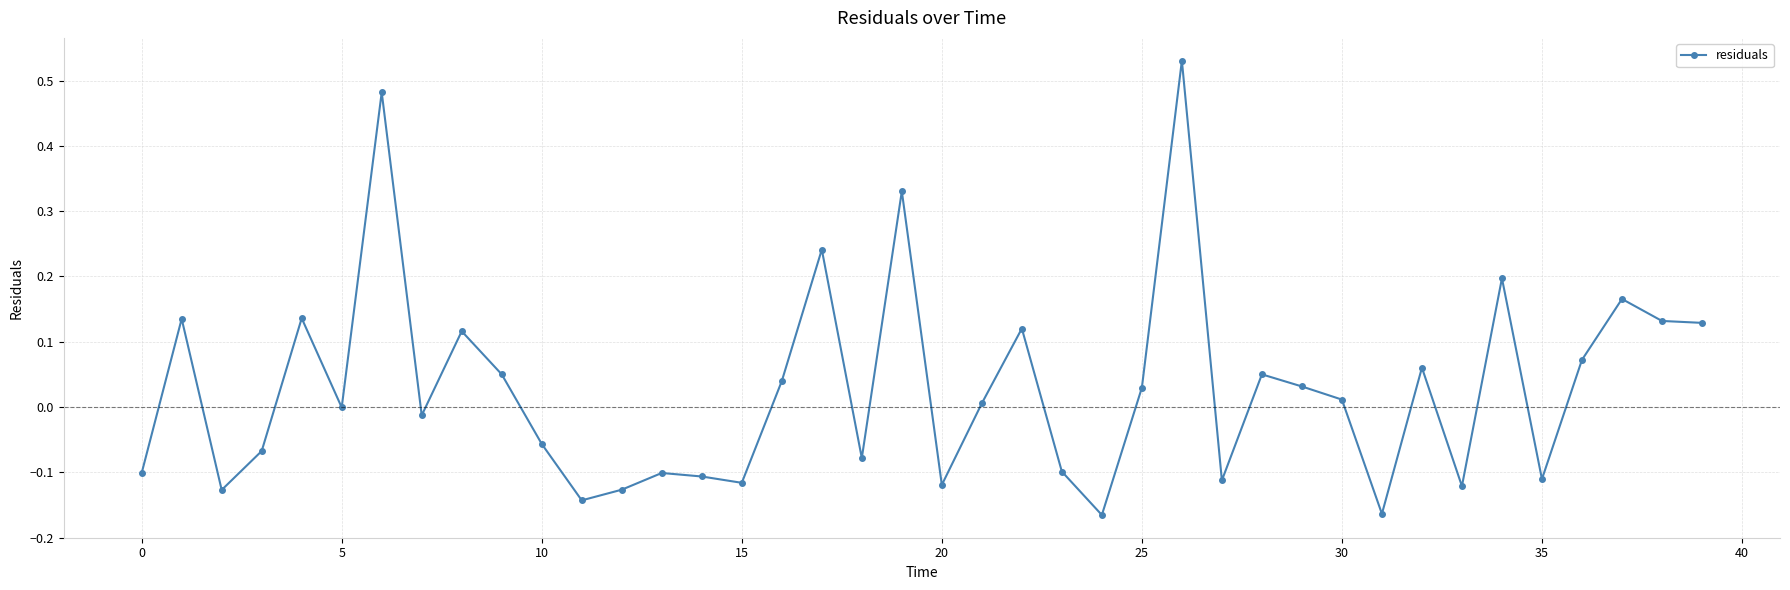

What is the sum of all values?

1.1